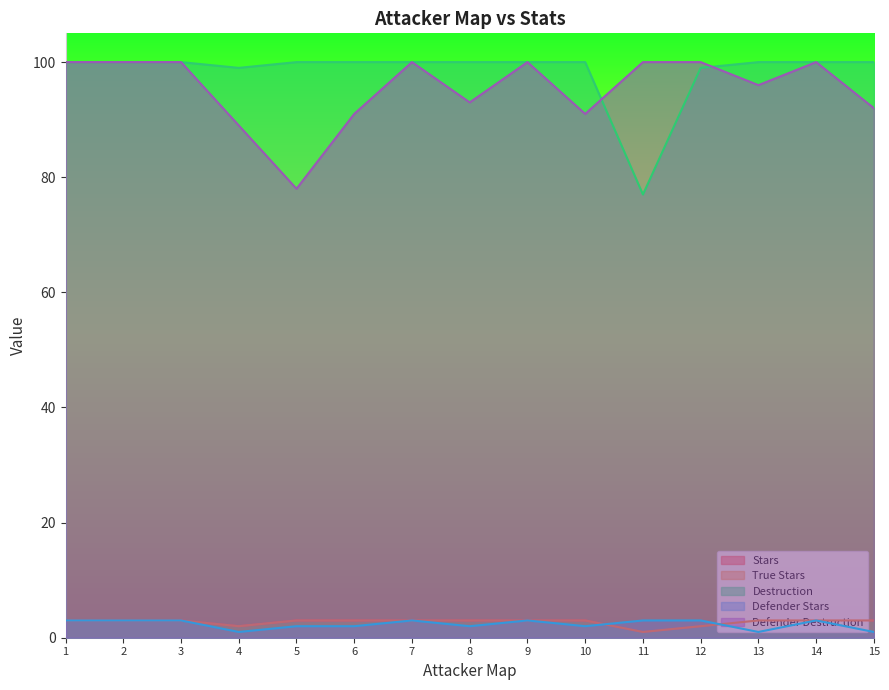

Rank the series by their maximum value, from lowest to highest.

Stars, True Stars, Defender Stars, Destruction, Defender Destruction